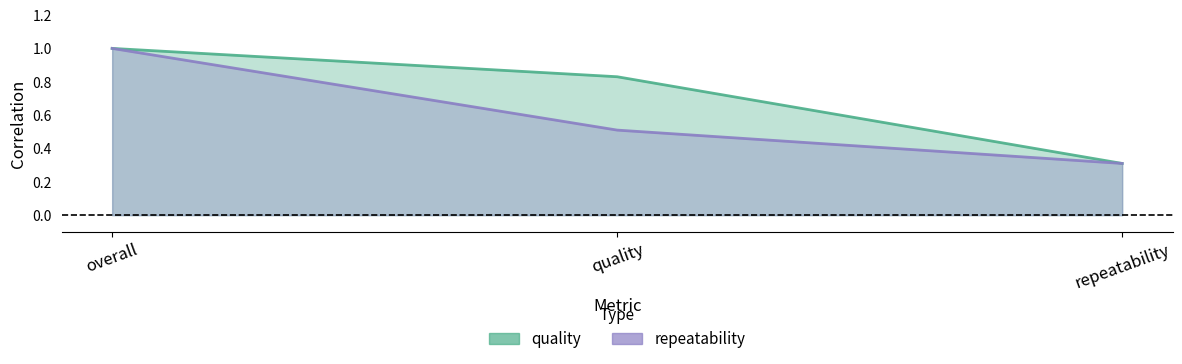

At which label is repeatability closest to 0?

repeatability